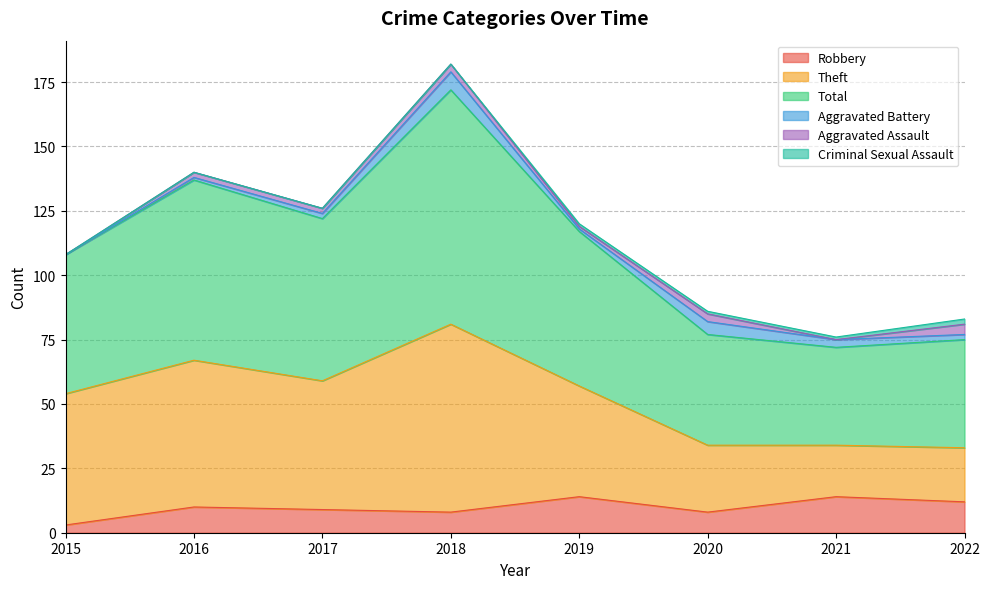

What is the value of the Robbery point at the 2nd from the left?

10